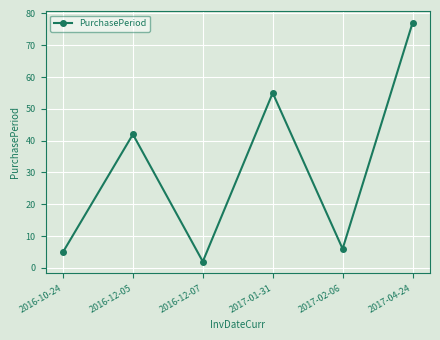

What is the difference between the maximum and second lowest values?

72